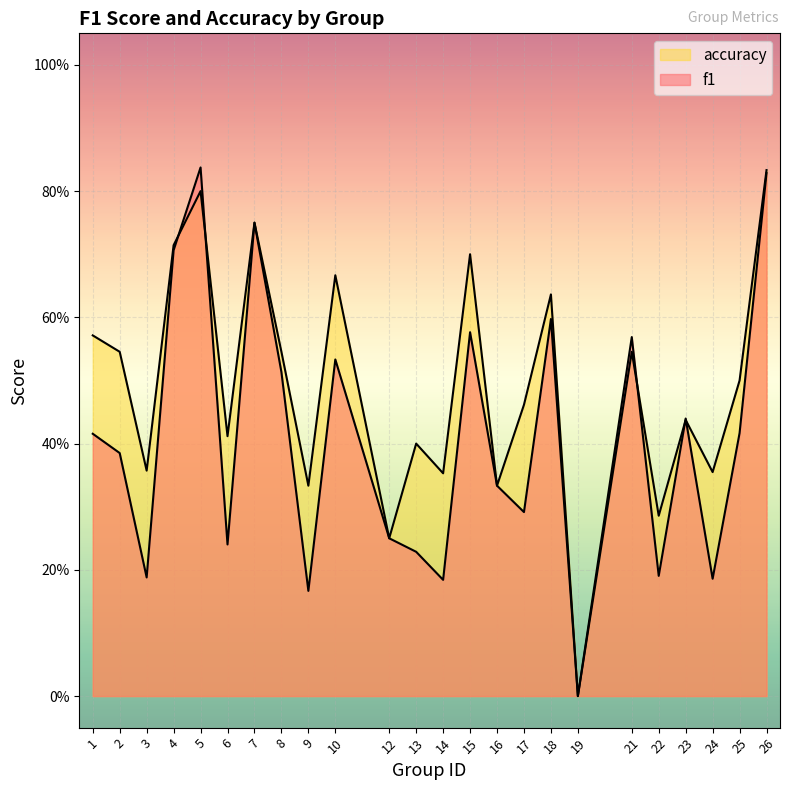

Between 2 and 15, which series saw the biggest shift?

f1